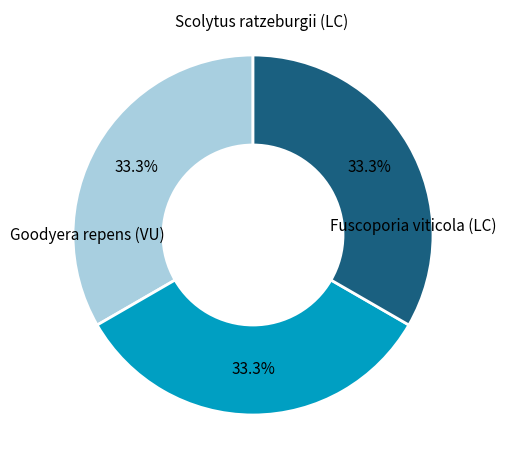

Is there a majority slice in this chart?

No